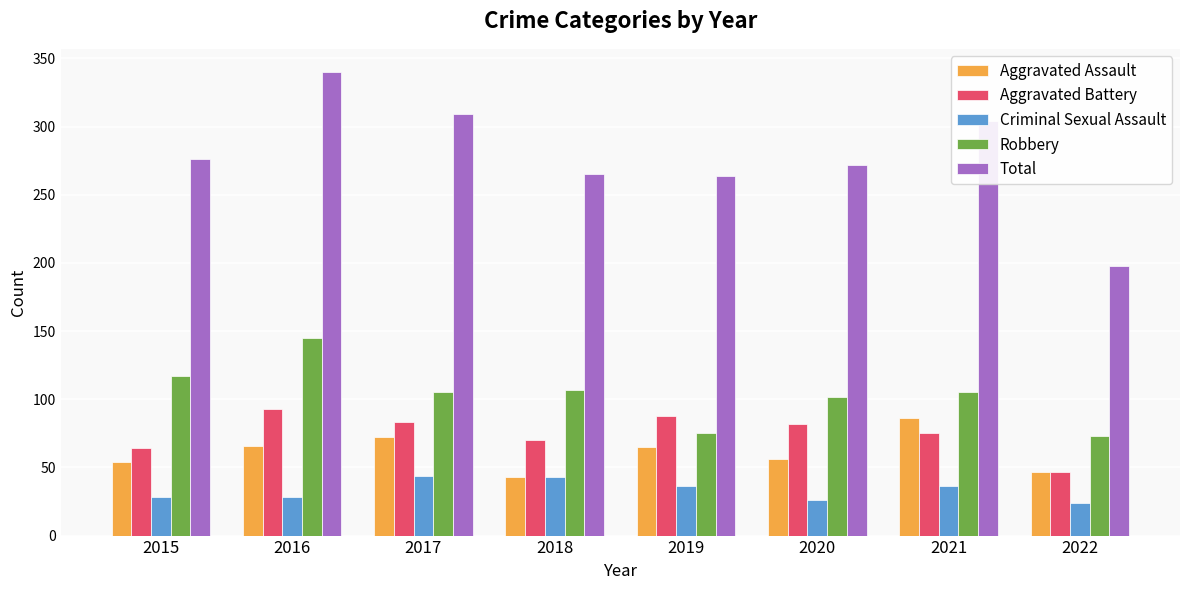

Is it true that Aggravated Assault equals 43 at 2018?

True